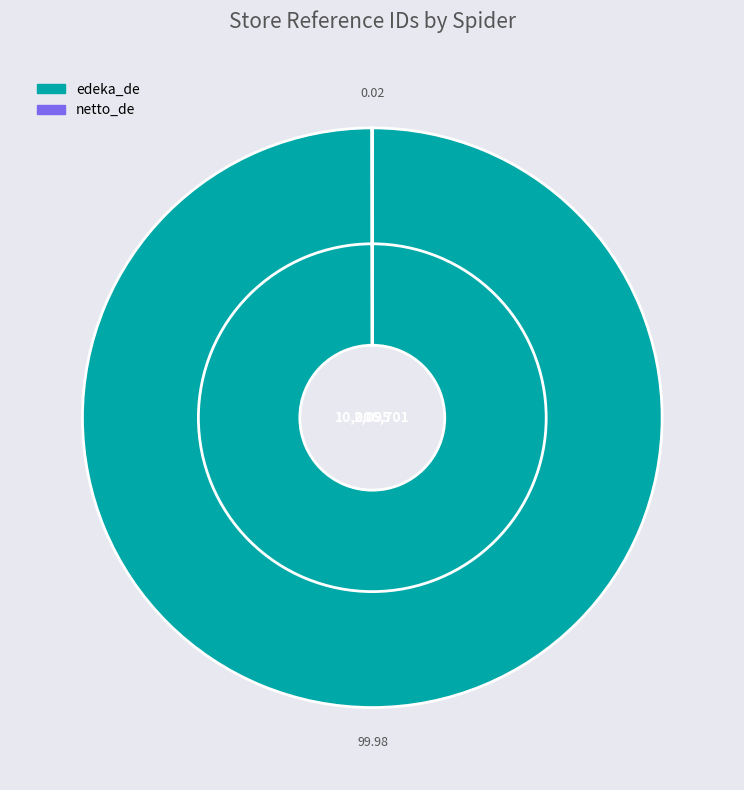

What is the majority slice?

edeka_de